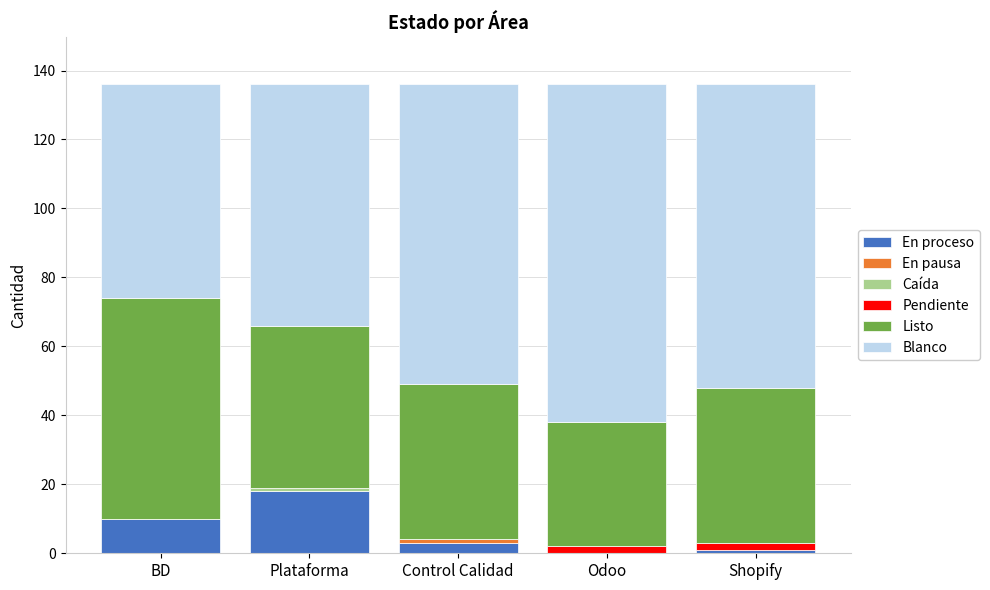

Is it true that En proceso equals 9 at Odoo?

False